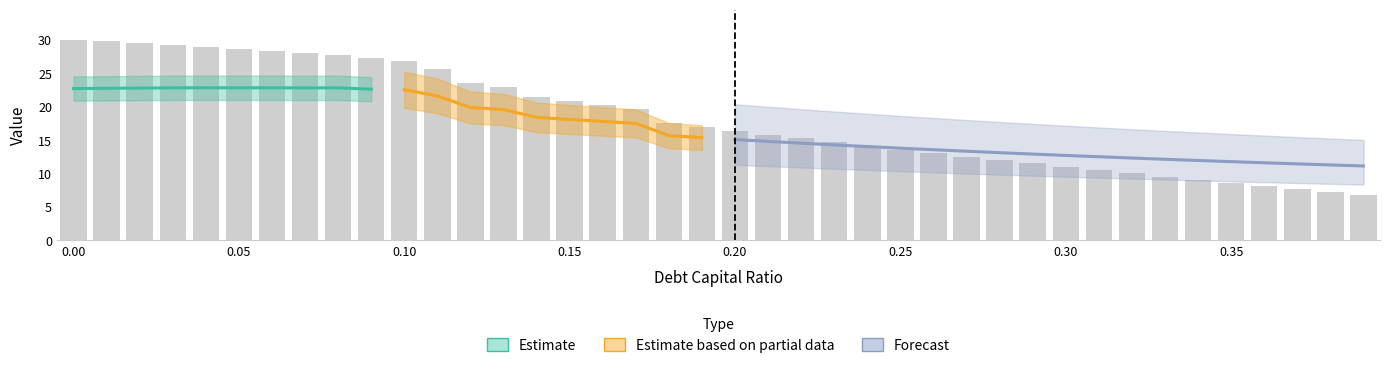

What is the difference between the enterprise_value values at 0.02 and 0.39?

11.7